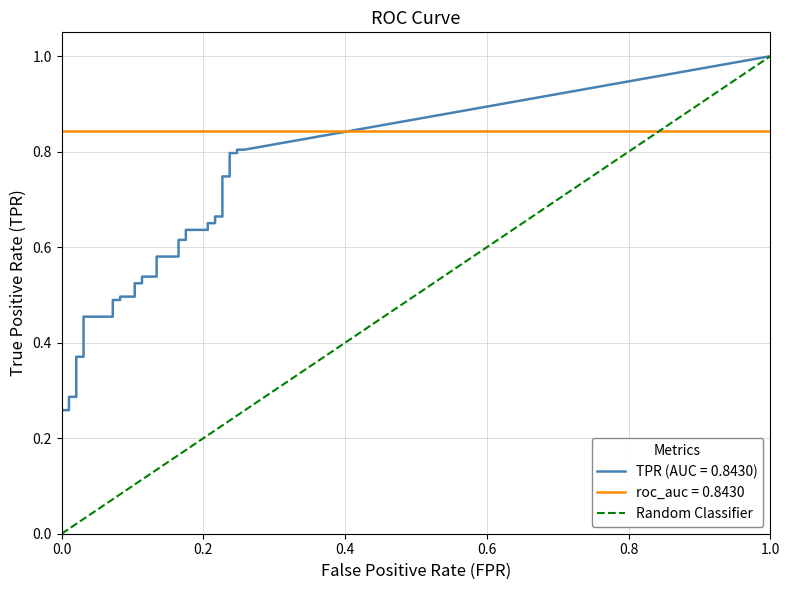

True or false: the data shows 0 at 0.0.

True